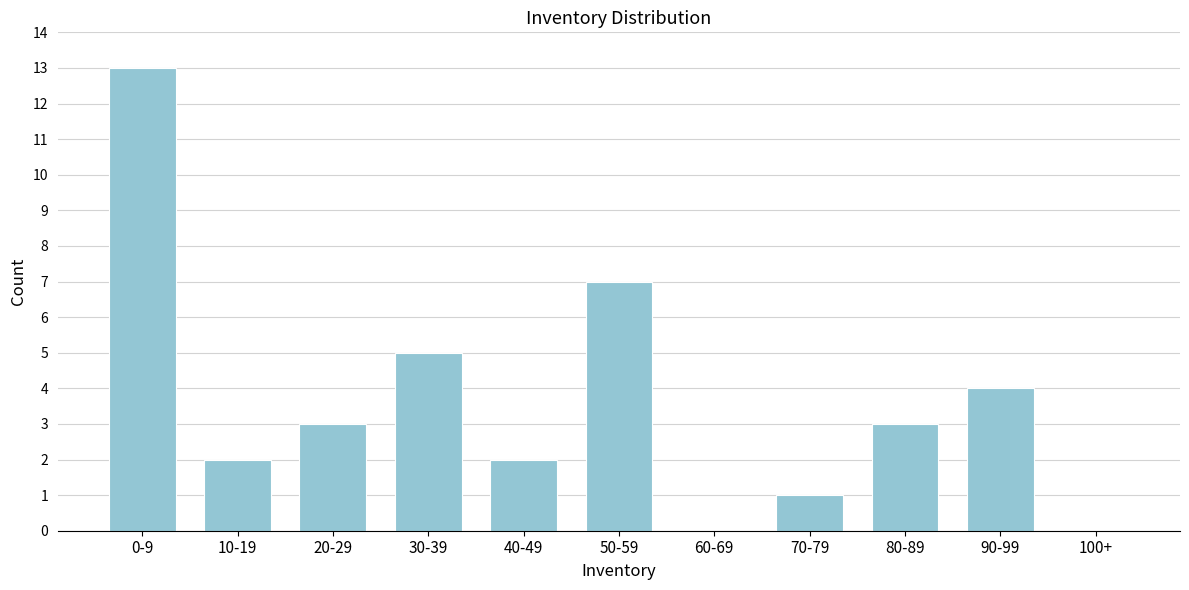

Reading left to right, list all the values displayed in this chart.

0-9=13	10-19=2	20-29=3	30-39=5	40-49=2	50-59=7	60-69=0	70-79=1	80-89=3	90-99=4	100+=0